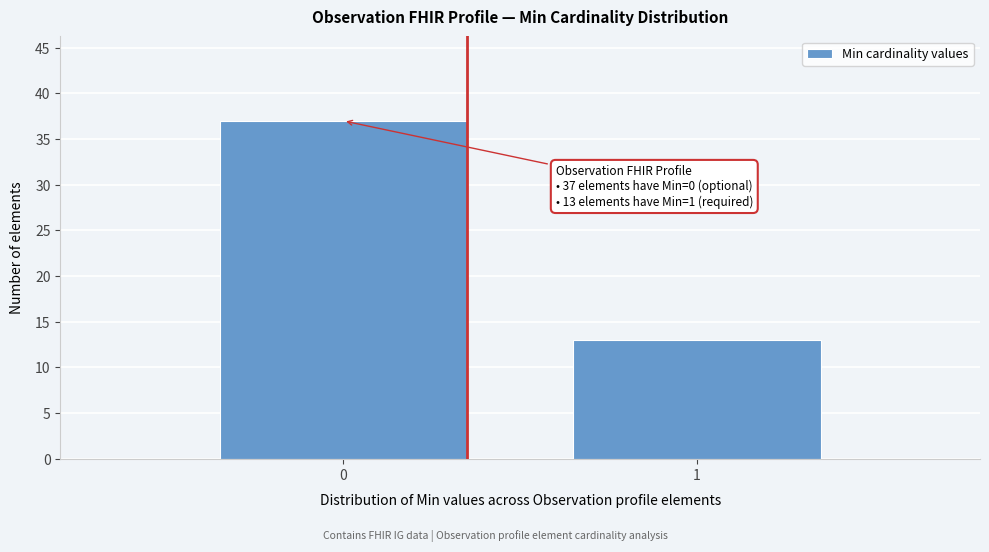

Reading left to right, list all the values displayed in this chart.

0=37	1=13